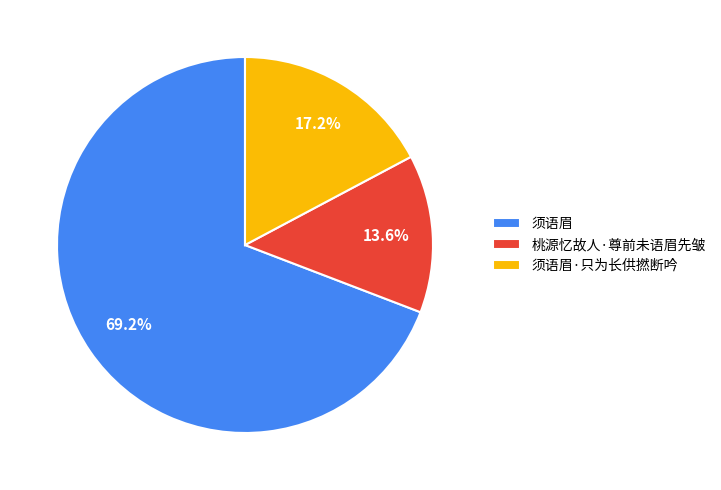

What percentage is the 须语眉 slice, to the nearest percent?

69%